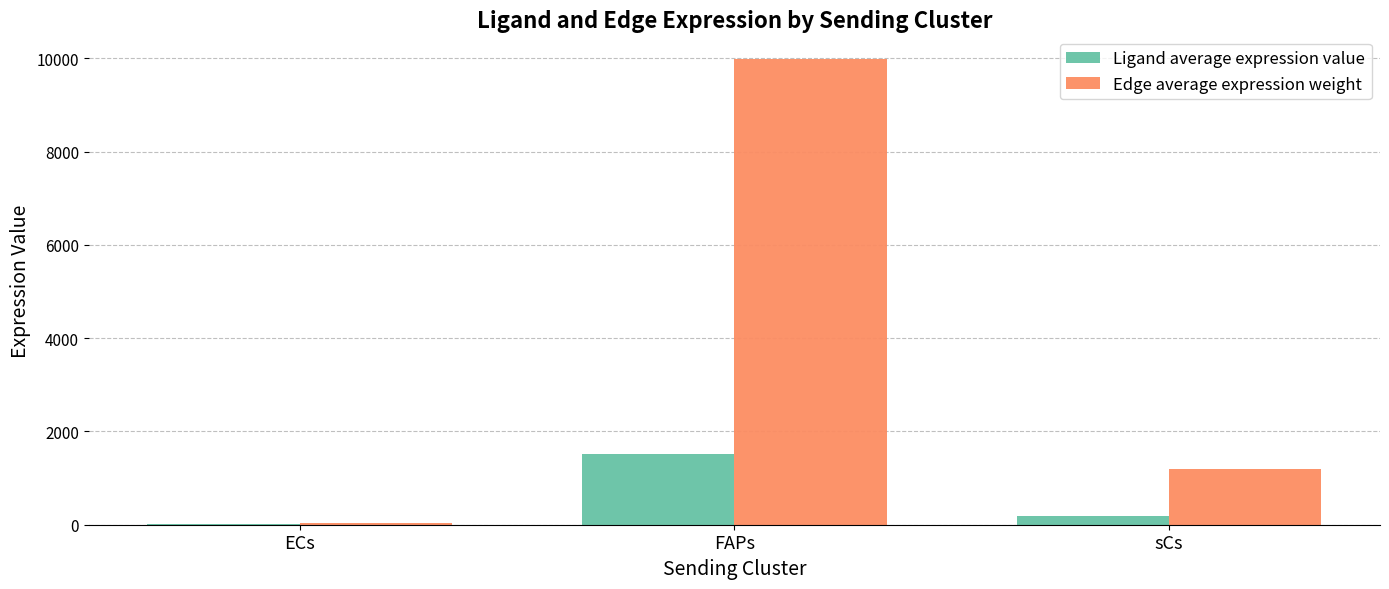

What is the maximum value shown in the chart?

9993.2